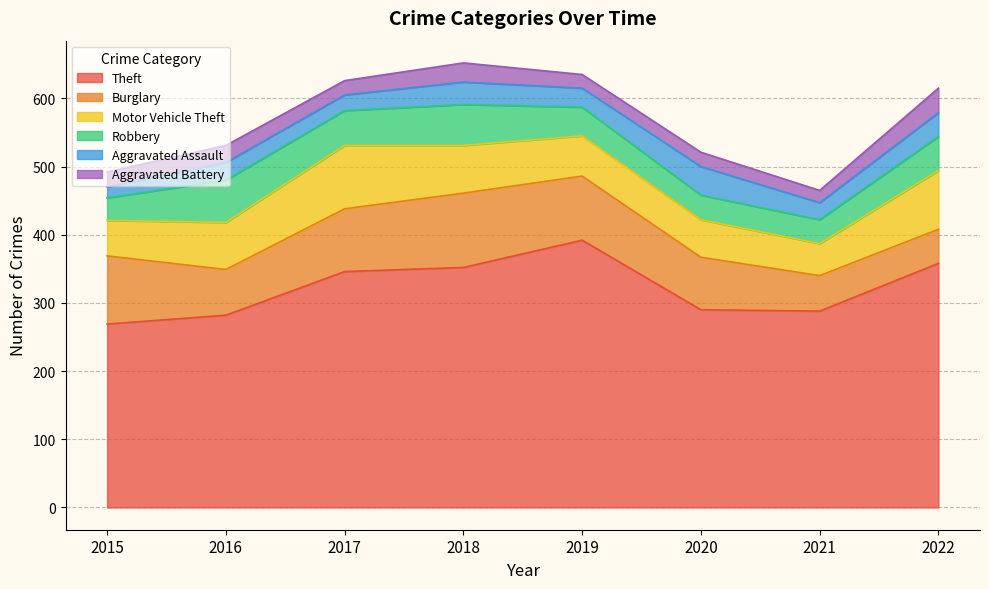

What is the smallest value displayed?

16